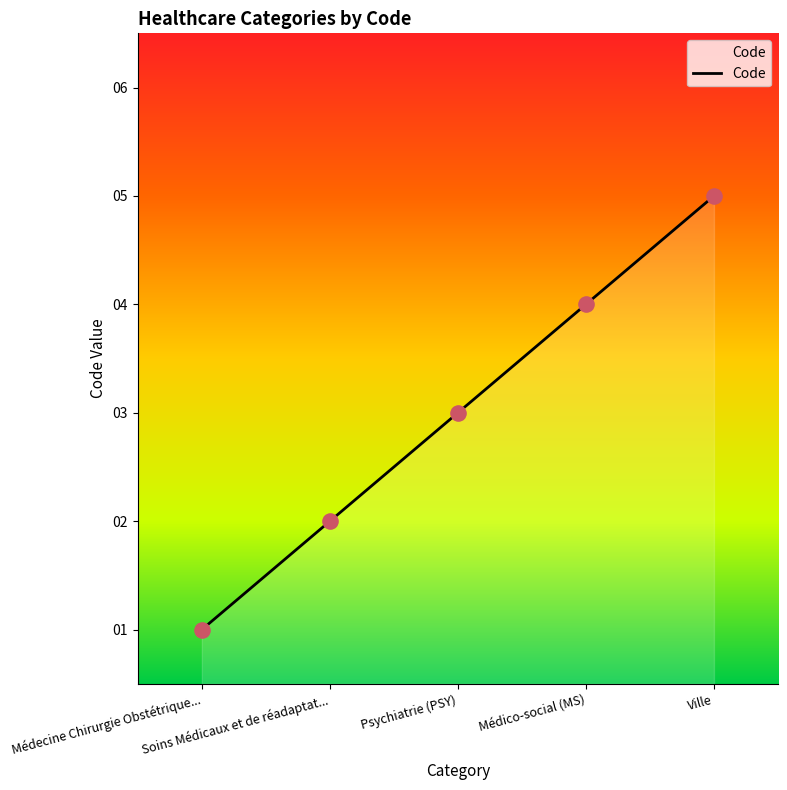

What is the ratio of the value at Soins Médicaux et de réadaptat... to the value at Médico-social (MS)?

0.5